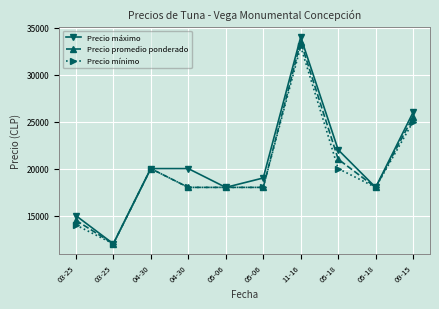

Where is the first local maximum for Precio máximo?

11-16